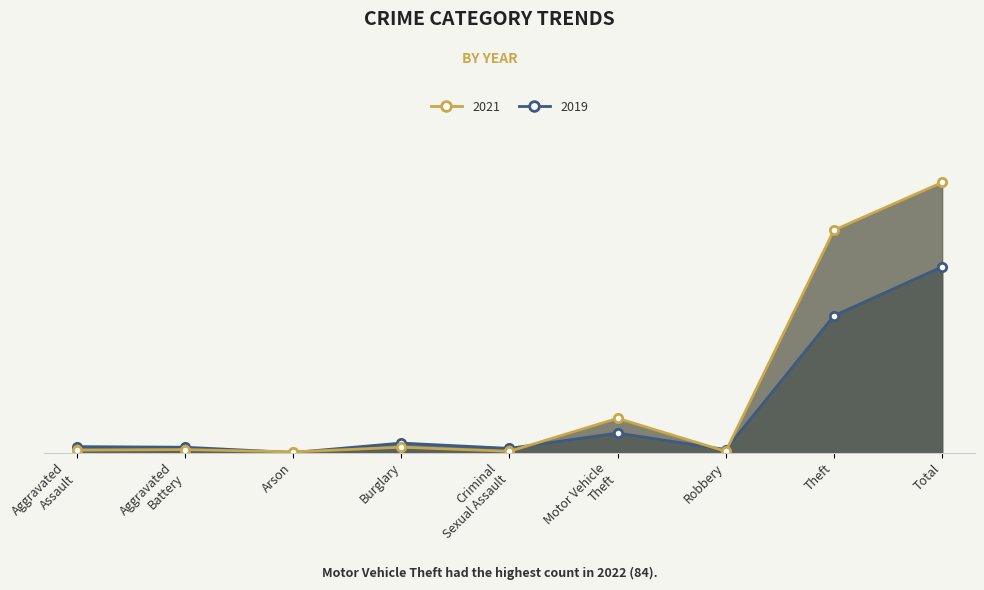

How many times do 2021 and 2019 cross each other?

5